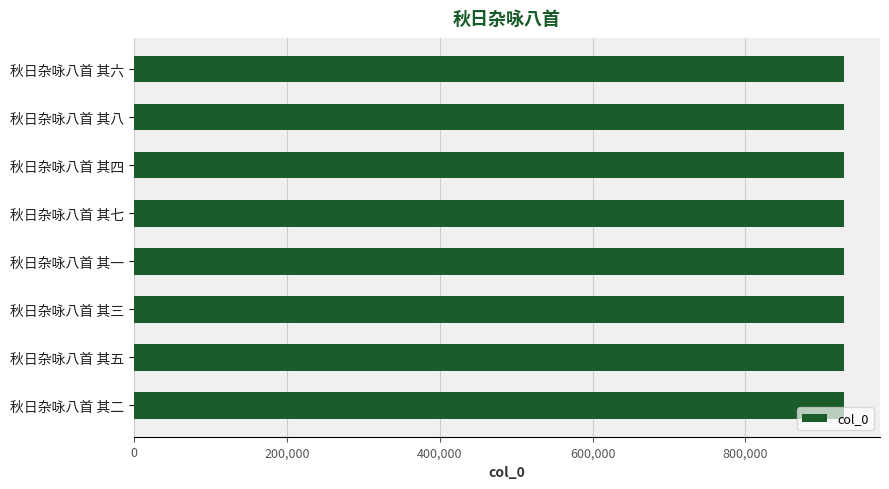

Count the number of categories in the chart.

8